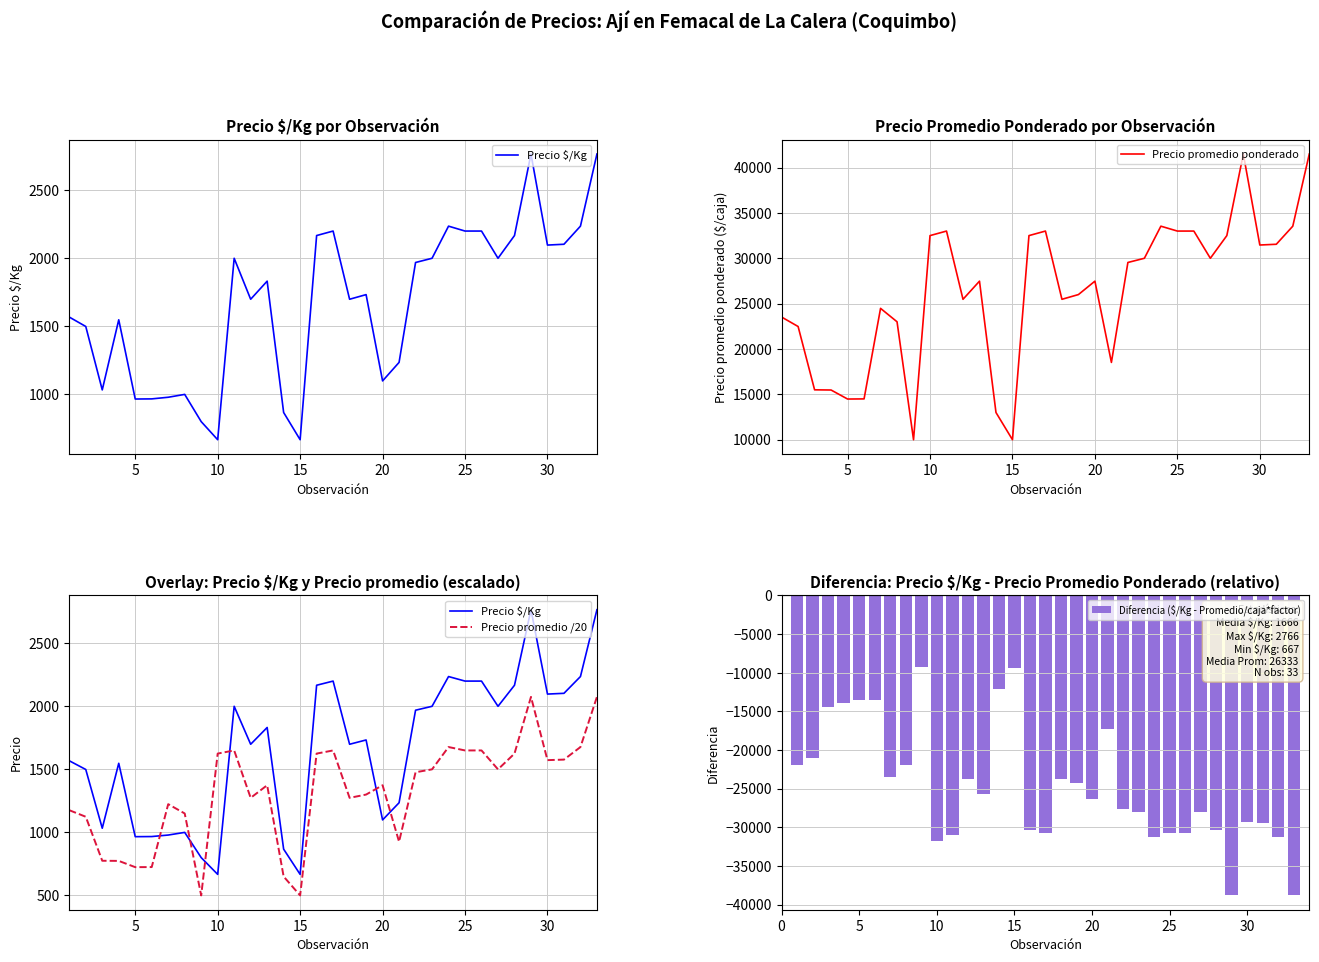

Reading left to right, list all the values displayed in this chart.

Precio $/Kg: 1568.0	1499.0	1033.0	1548.0	966.0	967.0	979.0	1000.0	800.0	667.0	2000.0	1699.0	1832.0	867.0	667.0	2167.0	2200.0	1699.0	1733.0	1099.0	1235.0	1969.0	2000.0	2236.0	2200.0	2200.0	2000.0	2167.0	2766.0	2097.0	2103.0	2236.0	2766.0
Precio promedio ponderado: 23521.0	22479.0	15500.0	15479.0	14485.0	14500.0	24479.0	23000.0	10000.0	32500.0	33000.0	25479.0	27479.0	13000.0	10000.0	32500.0	33000.0	25479.0	26000.0	27479.0	18521.0	29538.0	30000.0	33538.0	33000.0	33000.0	30000.0	32500.0	41494.0	31462.0	31545.0	33538.0	41494.0
Precio promedio /20: 1176.0	1124.0	775.0	774.0	724.2	725.0	1224.0	1150.0	500.0	1625.0	1650.0	1274.0	1374.0	650.0	500.0	1625.0	1650.0	1274.0	1300.0	1374.0	926.0	1476.9	1500.0	1676.9	1650.0	1650.0	1500.0	1625.0	2074.7	1573.1	1577.2	1676.9	2074.7
Diferencia ($/Kg - Promedio/caja*factor): -21953.0	-20980.0	-14467.0	-13931.0	-13519.0	-13533.0	-23500.0	-22000.0	-9200.0	-31833.0	-31000.0	-23780.0	-25647.0	-12133.0	-9333.0	-30333.0	-30800.0	-23780.0	-24267.0	-26380.0	-17286.0	-27569.0	-28000.0	-31302.0	-30800.0	-30800.0	-28000.0	-30333.0	-38728.0	-29365.0	-29442.0	-31302.0	-38728.0